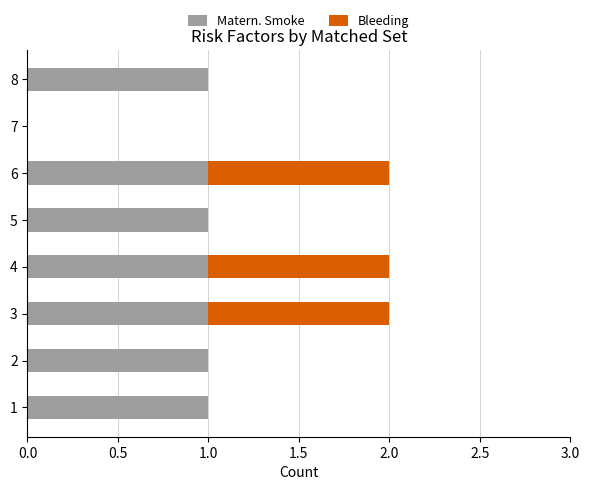

True or false: Matern. Smoke has a value of 1 at 2.

True